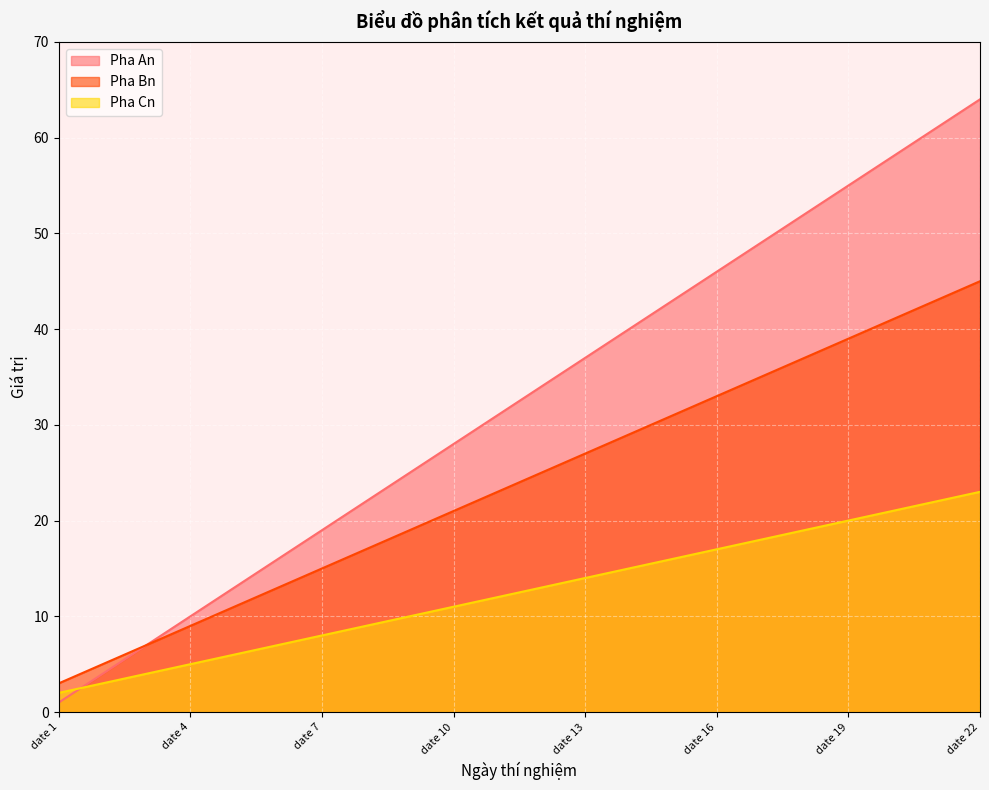

At date 19, list the series in order from largest to smallest.

Pha An, Pha Bn, Pha Cn